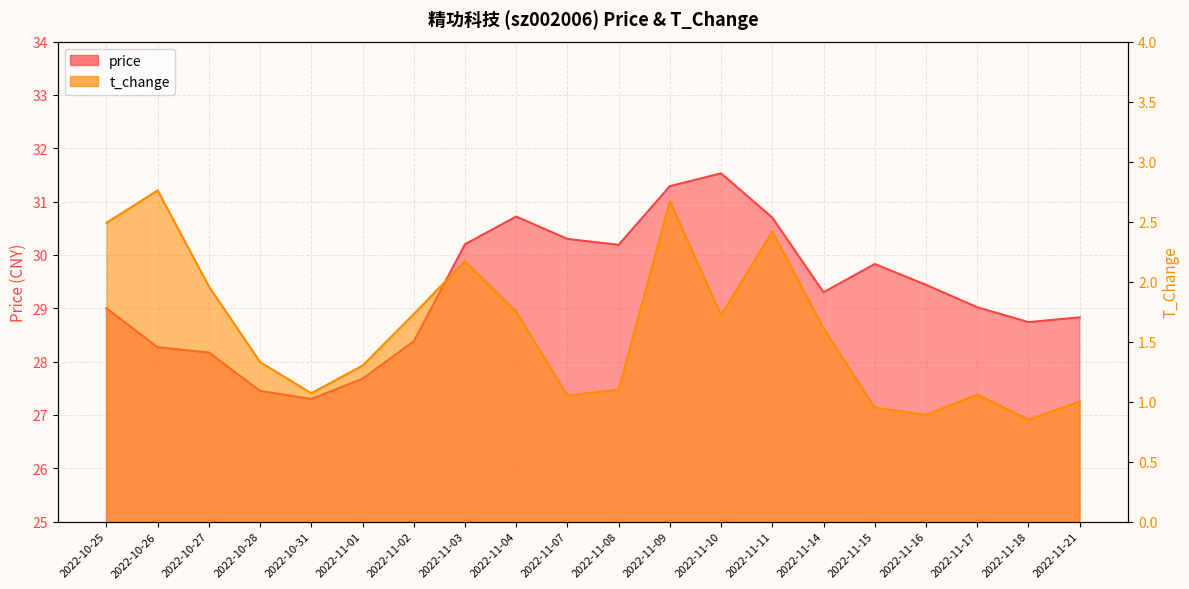

True or false: price and t_change cross at least once.

False